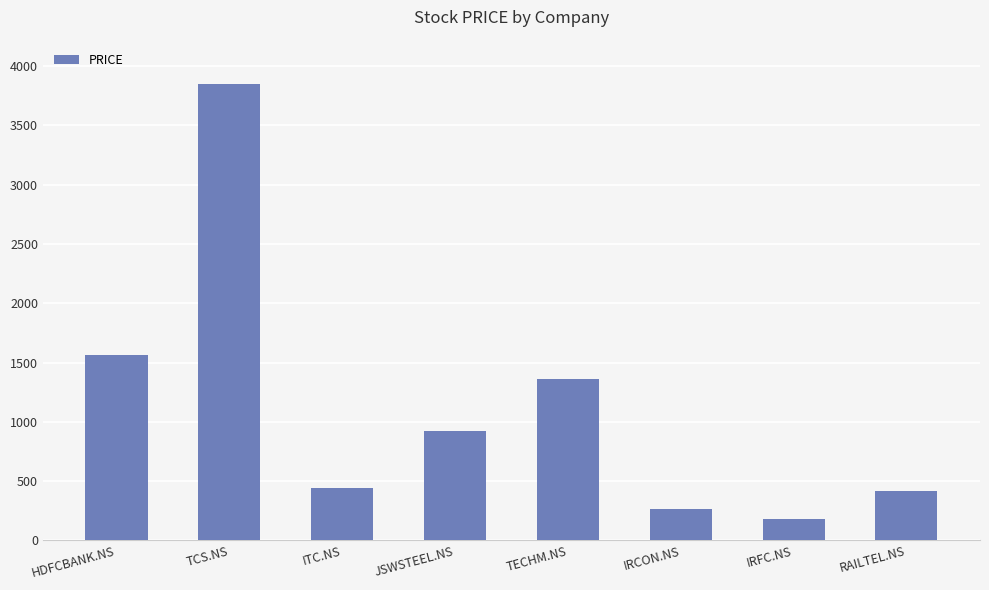

What is the difference between the maximum and minimum values?

3667